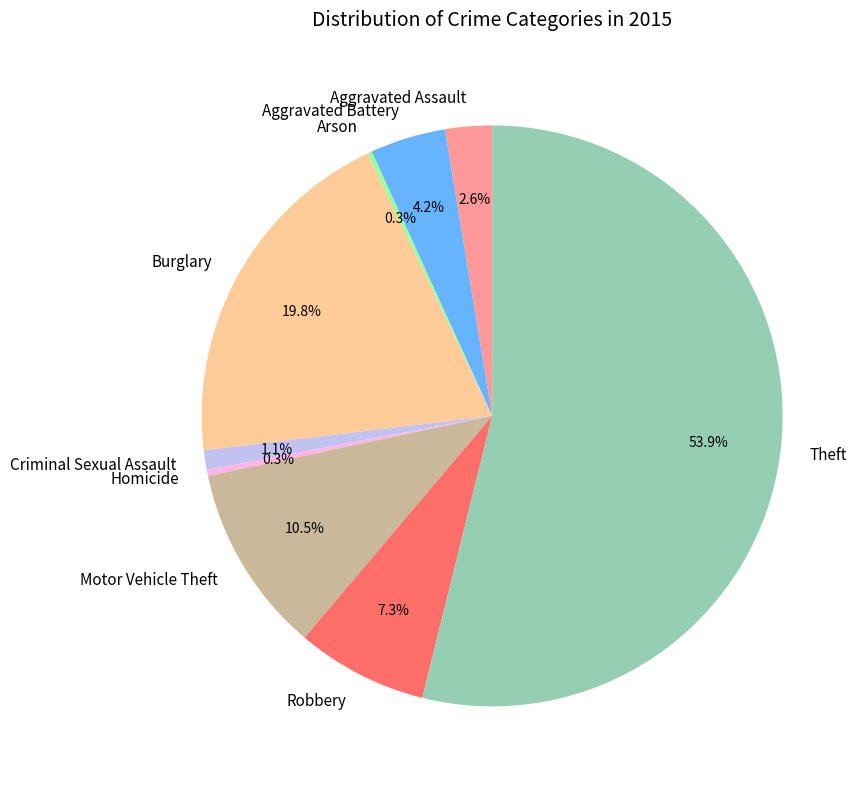

What percentage is the Burglary slice, to the nearest percent?

20%